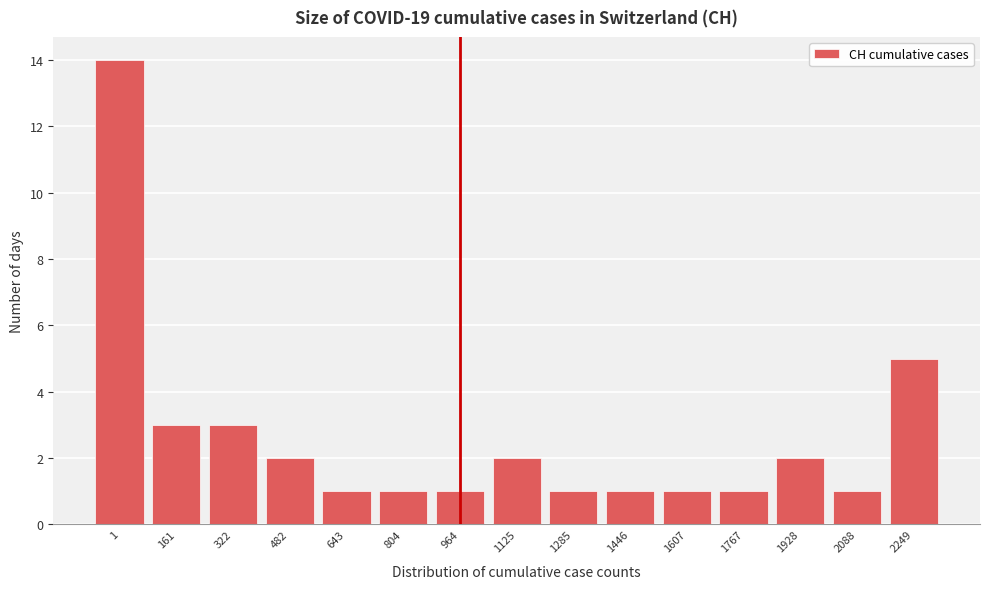

Reading right to left, extract all data points from this chart.

5	1	2	1	1	1	1	2	1	1	1	2	3	3	14